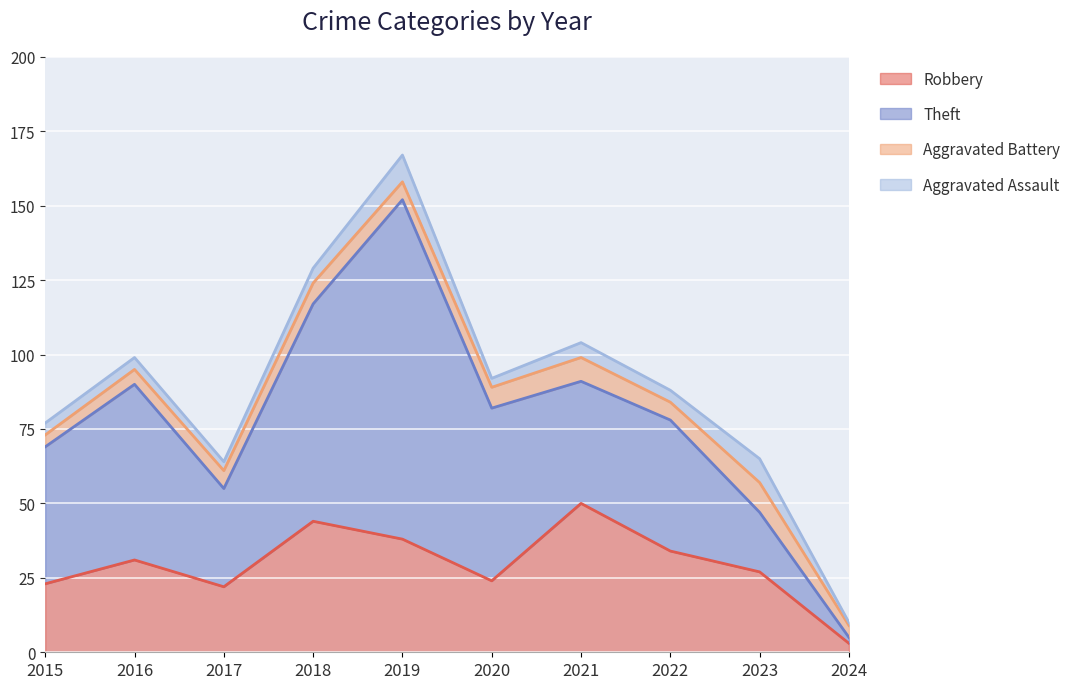

Reading left to right, extract all data points from this chart.

Robbery: 23	31	22	44	38	24	50	34	27	3
Theft: 46	59	33	73	114	58	41	44	20	2
Aggravated Battery: 4	5	6	7	6	7	8	6	10	4
Aggravated Assault: 4	4	3	5	9	3	5	4	8	1